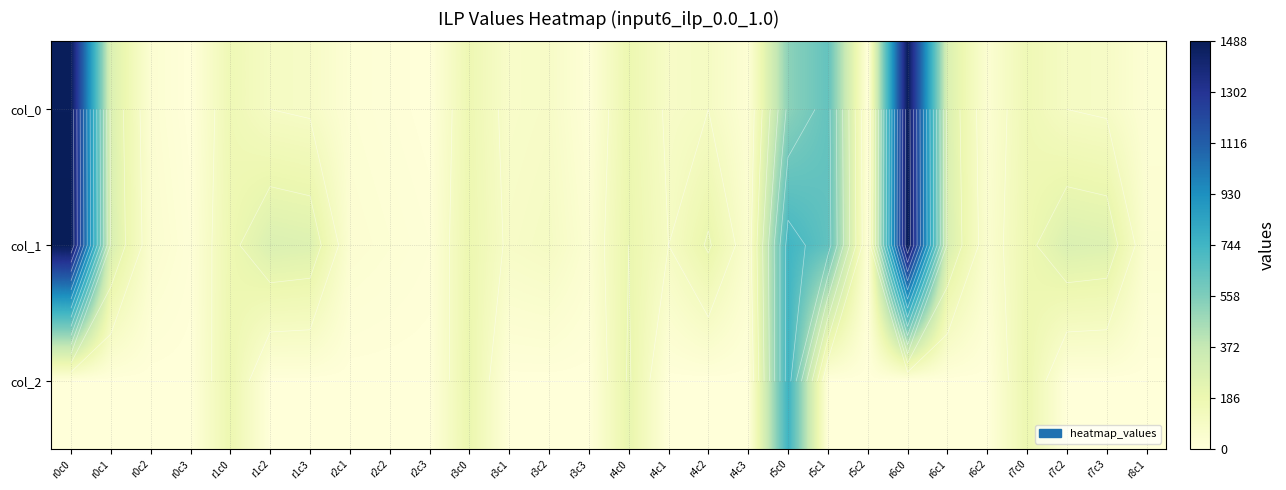

What is the spread (max minus min) of values at r6c2?

48